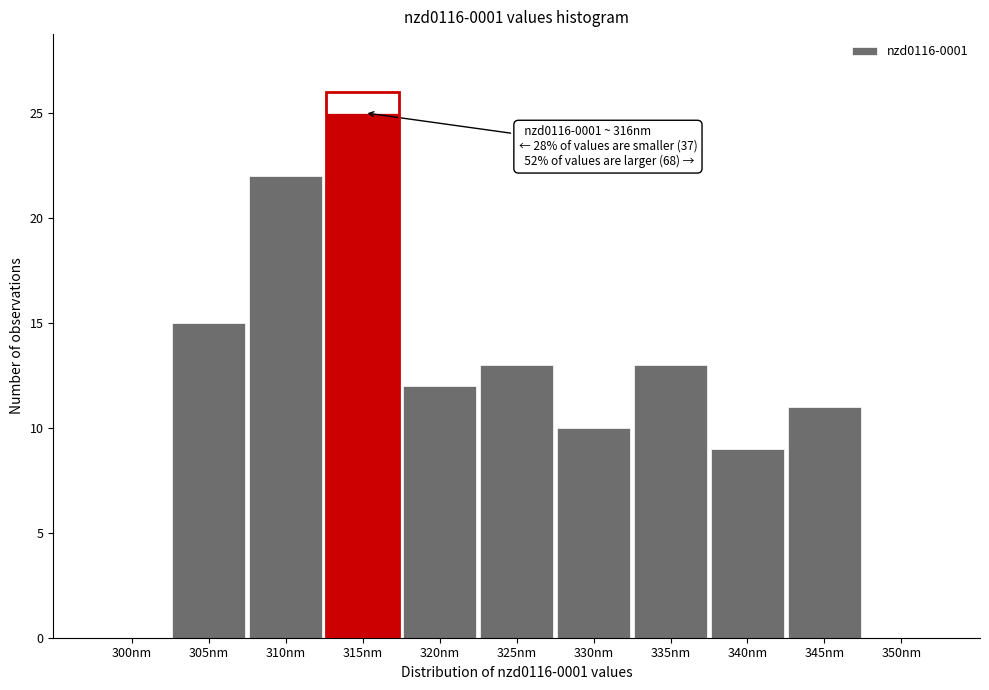

Reading left to right, what are all the values shown in this chart?

300nm=0	305nm=15	310nm=22	315nm=25	320nm=12	325nm=13	330nm=10	335nm=13	340nm=9	345nm=11	350nm=0